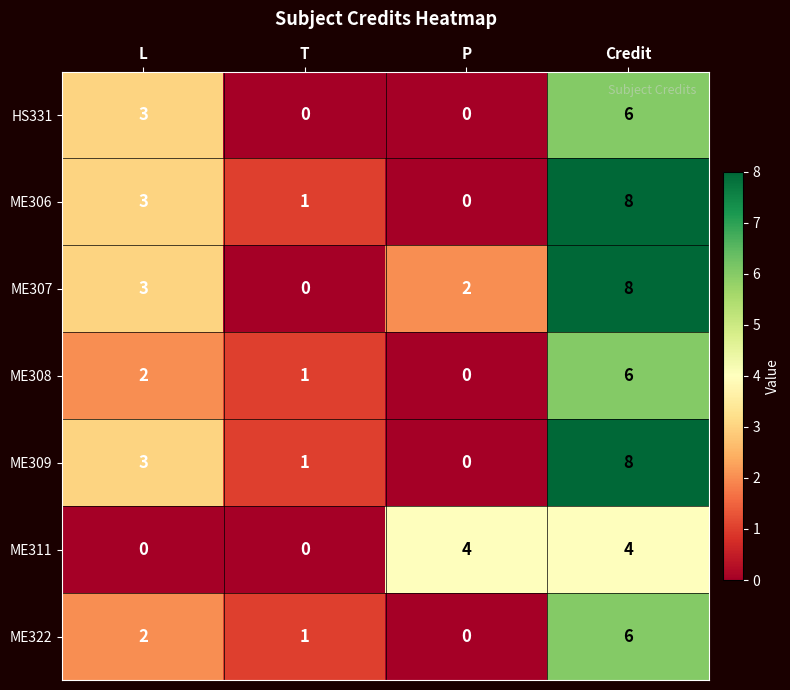

How many data points in ME311 are less than 4?

2